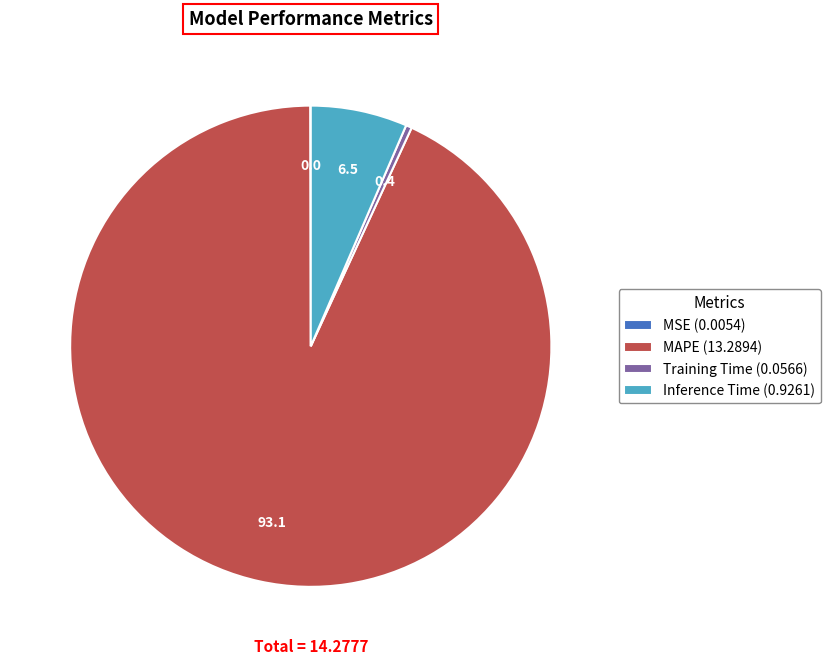

The MAPE (13.2894) slice represents 99% of the pie. True or false?

False